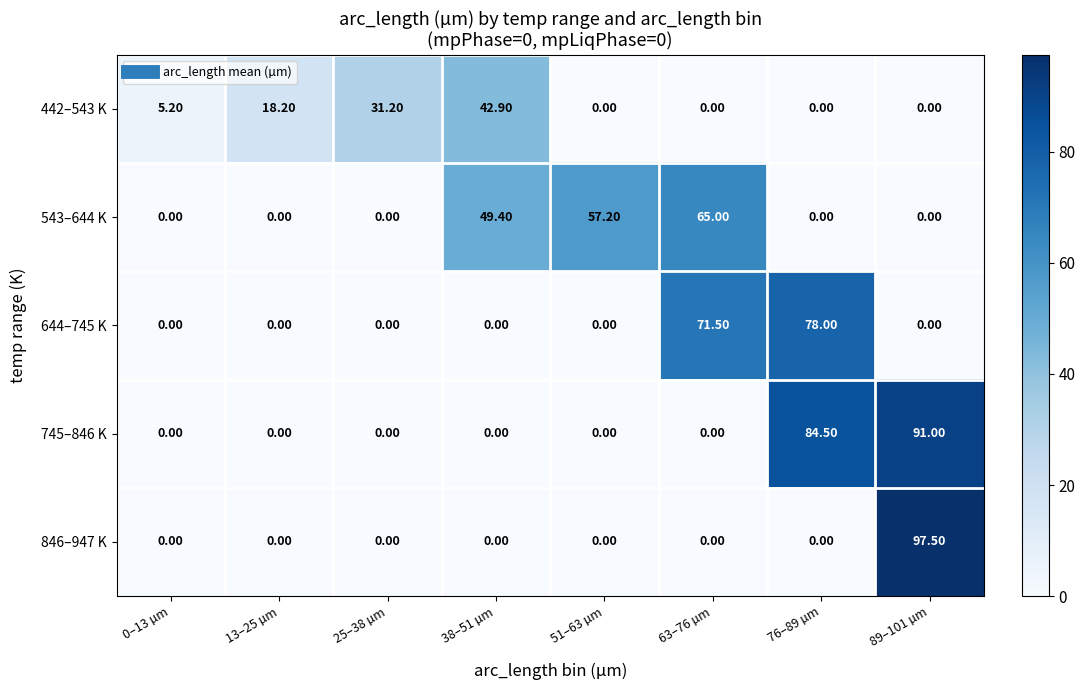

What is the sum of all 745–846 K values?

175.5